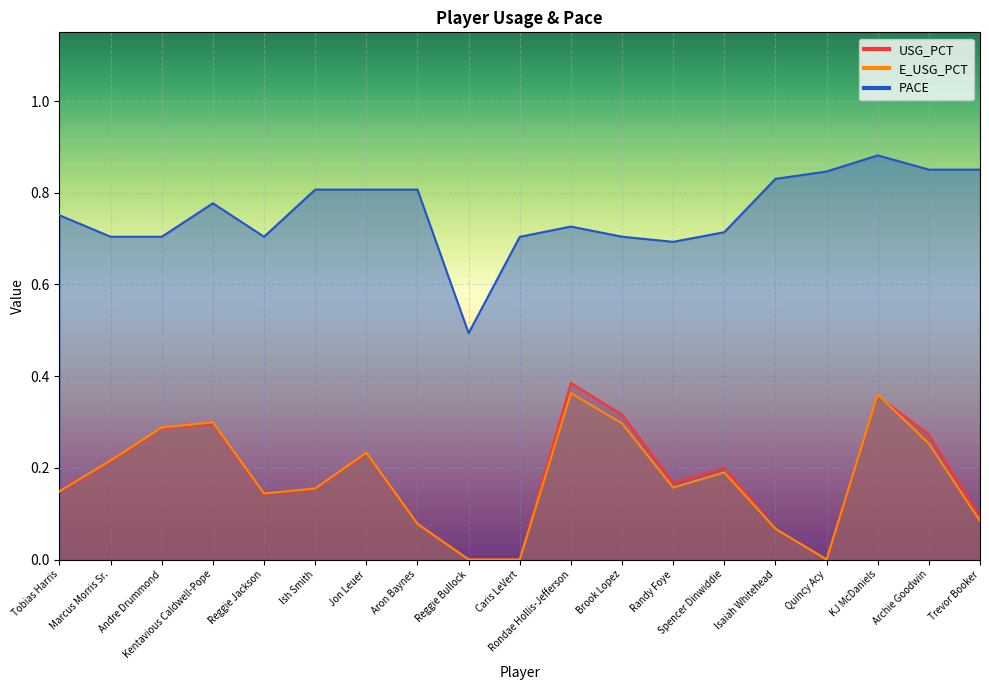

Reading right to left, extract all data points from this chart.

USG_PCT: Trevor Booker=0.1	Archie Goodwin=0.3	KJ McDaniels=0.4	Quincy Acy=0.0	Isaiah Whitehead=0.1	Spencer Dinwiddie=0.2	Randy Foye=0.2	Brook Lopez=0.3	Rondae Hollis-Jefferson=0.4	Caris LeVert=0.0	Reggie Bullock=0.0	Aron Baynes=0.1	Jon Leuer=0.2	Ish Smith=0.2	Reggie Jackson=0.1	Kentavious Caldwell-Pope=0.3	Andre Drummond=0.3	Marcus Morris Sr.=0.2	Tobias Harris=0.1
E_USG_PCT: Trevor Booker=0.1	Archie Goodwin=0.3	KJ McDaniels=0.4	Quincy Acy=0.0	Isaiah Whitehead=0.1	Spencer Dinwiddie=0.2	Randy Foye=0.2	Brook Lopez=0.3	Rondae Hollis-Jefferson=0.4	Caris LeVert=0.0	Reggie Bullock=0.0	Aron Baynes=0.1	Jon Leuer=0.2	Ish Smith=0.2	Reggie Jackson=0.1	Kentavious Caldwell-Pope=0.3	Andre Drummond=0.3	Marcus Morris Sr.=0.2	Tobias Harris=0.1
PACE: Trevor Booker=0.9	Archie Goodwin=0.9	KJ McDaniels=0.9	Quincy Acy=0.8	Isaiah Whitehead=0.8	Spencer Dinwiddie=0.7	Randy Foye=0.7	Brook Lopez=0.7	Rondae Hollis-Jefferson=0.7	Caris LeVert=0.7	Reggie Bullock=0.5	Aron Baynes=0.8	Jon Leuer=0.8	Ish Smith=0.8	Reggie Jackson=0.7	Kentavious Caldwell-Pope=0.8	Andre Drummond=0.7	Marcus Morris Sr.=0.7	Tobias Harris=0.8